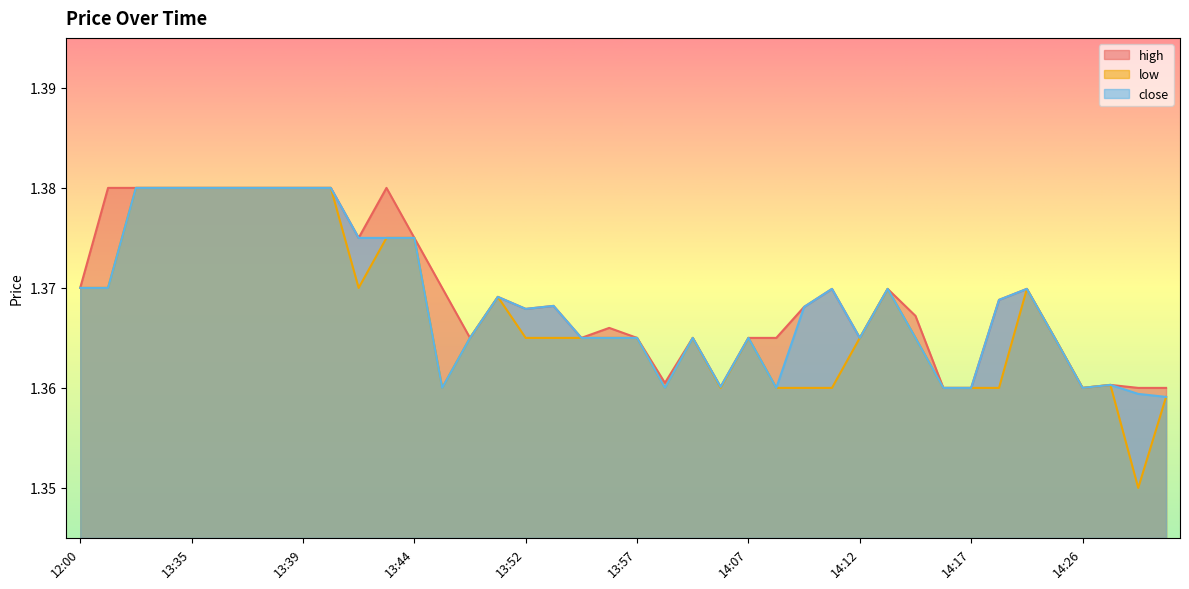

What is the label of the 24th point from the left?

14:05